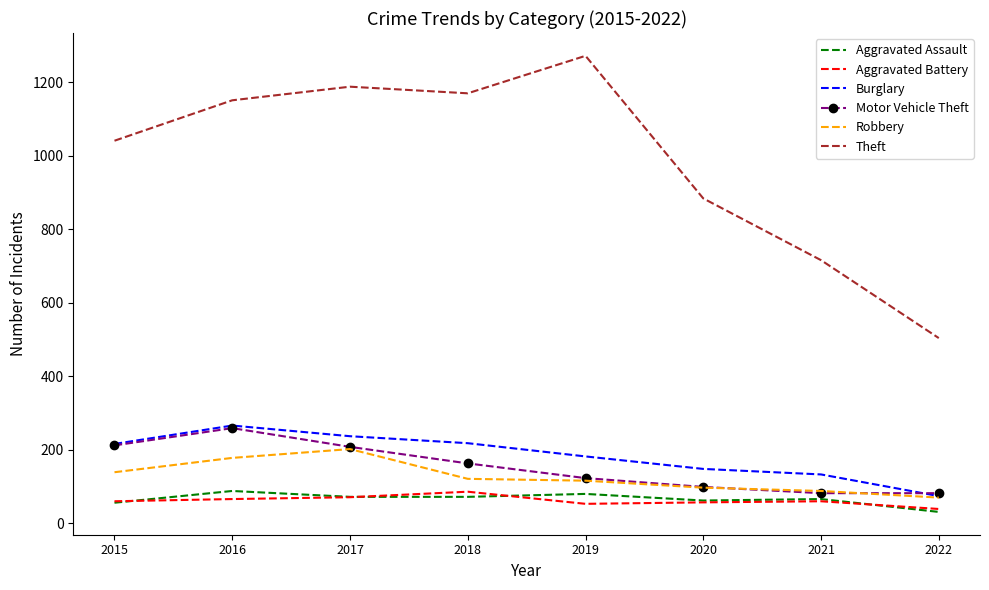

At how many categories does at least one series exceed 551?

7